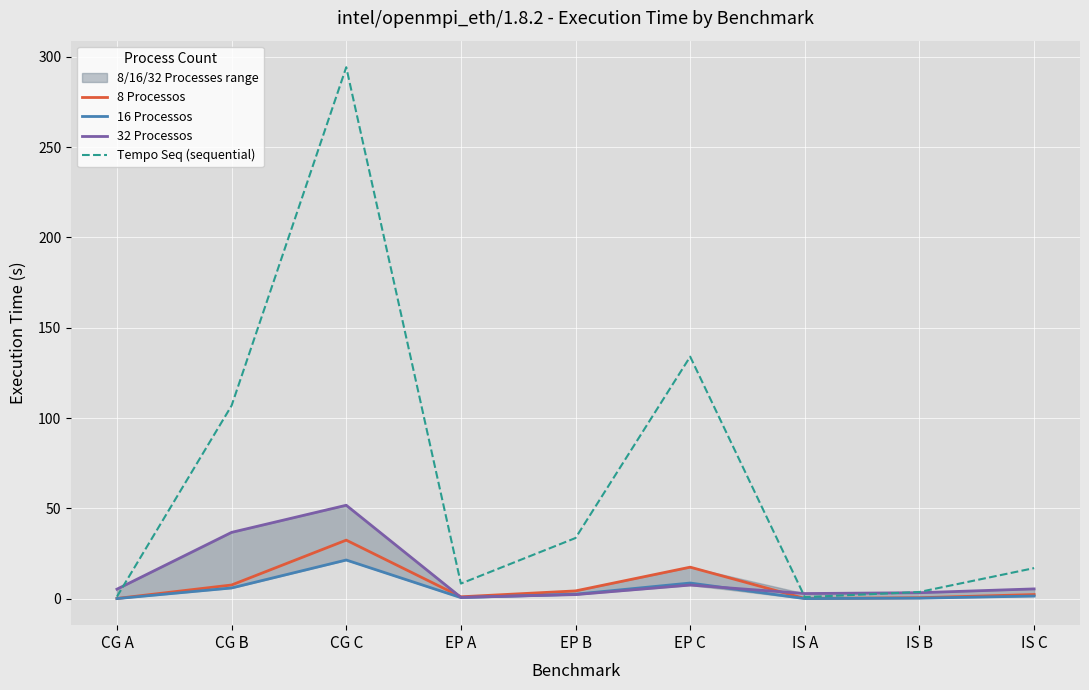

How many interior local valleys does the 16 Processos series have?

2